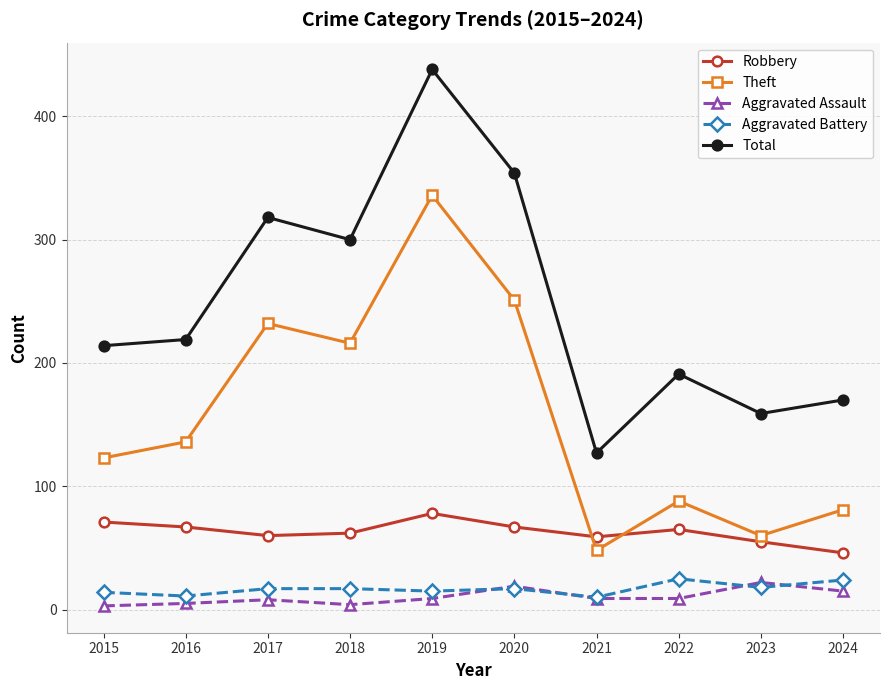

Is it true that Robbery equals 83 at 2018?

False